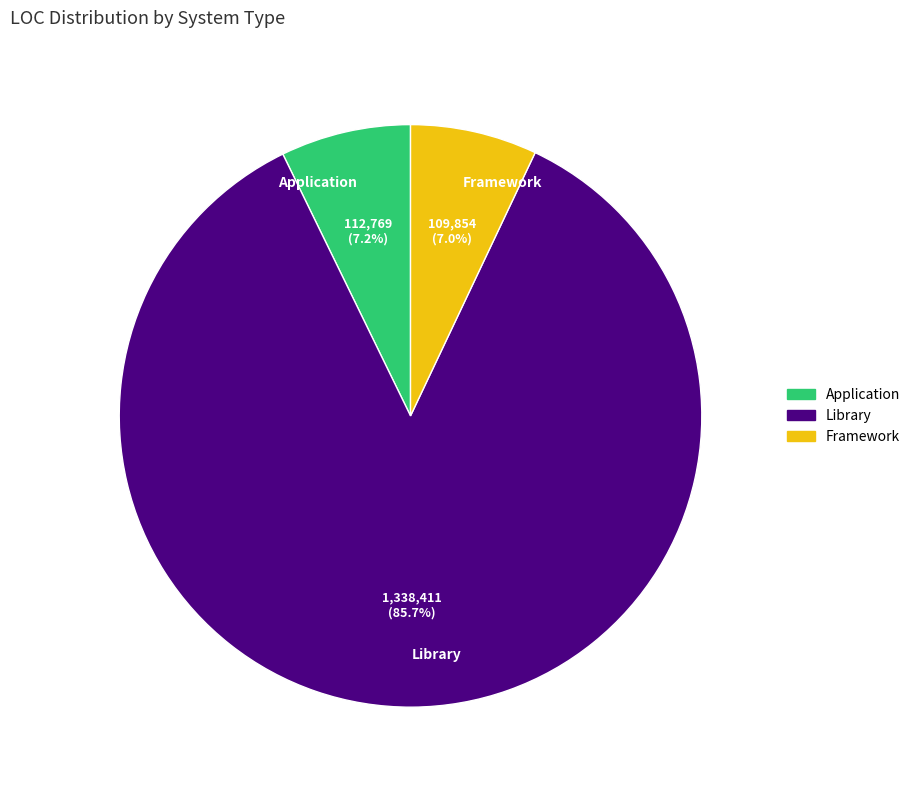

To the nearest percent, what portion does Library represent?

86%